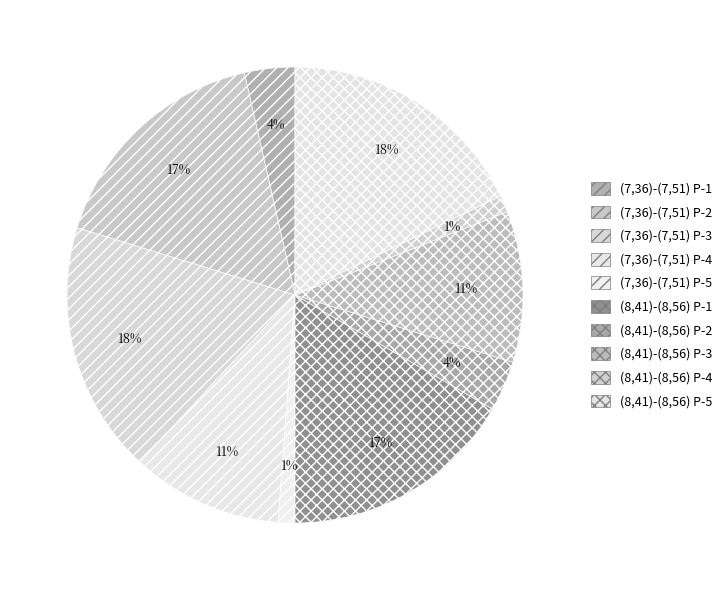

True or false: (8,41)-(8,56) P-4 accounts for 8% of the total.

False